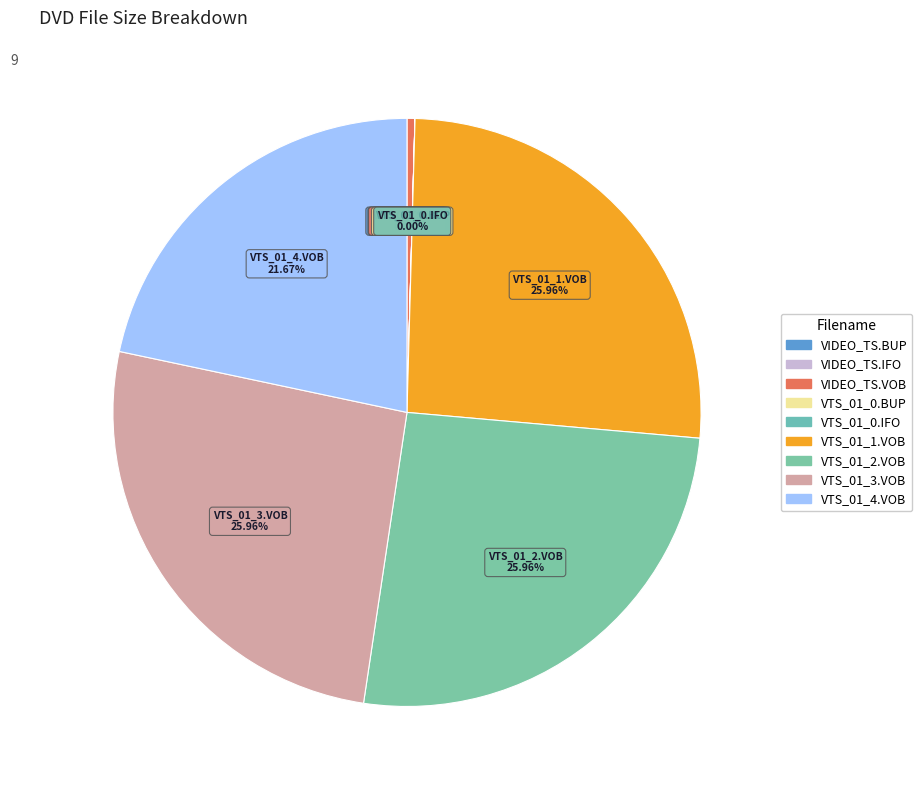

Rank the categories by value from lowest to highest.

/VIDEO_TS.BUP, /VIDEO_TS.IFO, /VTS_01_0.BUP, /VTS_01_0.IFO, /VIDEO_TS.VOB, /VTS_01_4.VOB, /VTS_01_2.VOB, /VTS_01_1.VOB, /VTS_01_3.VOB